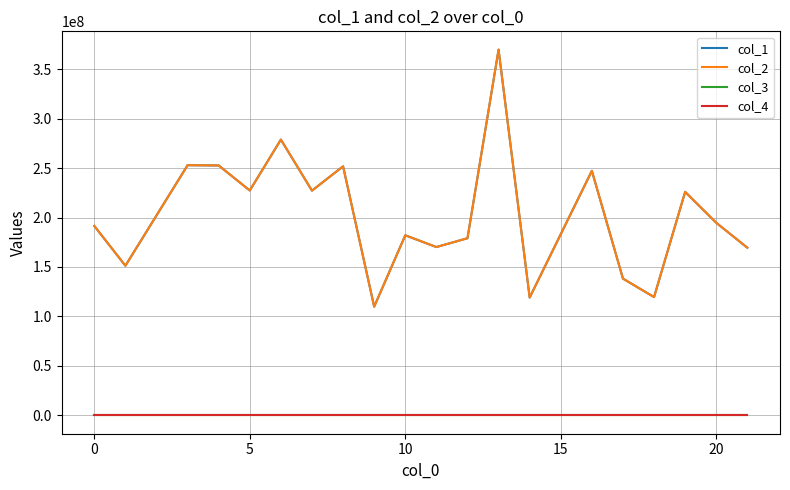

Rank the series by their maximum value, from lowest to highest.

col_3, col_4, col_1, col_2